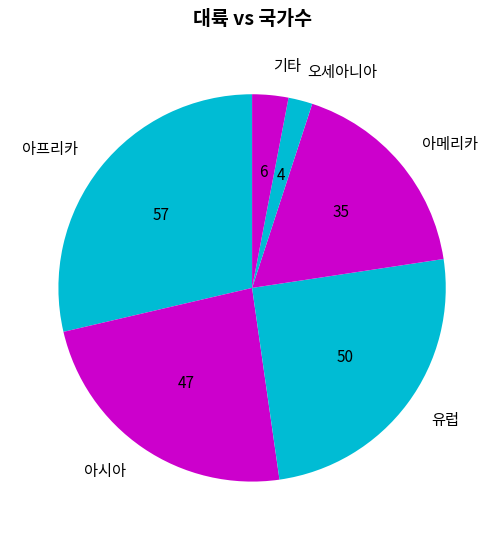

Combined, do 아메리카 and 아프리카 account for over 50%?

No